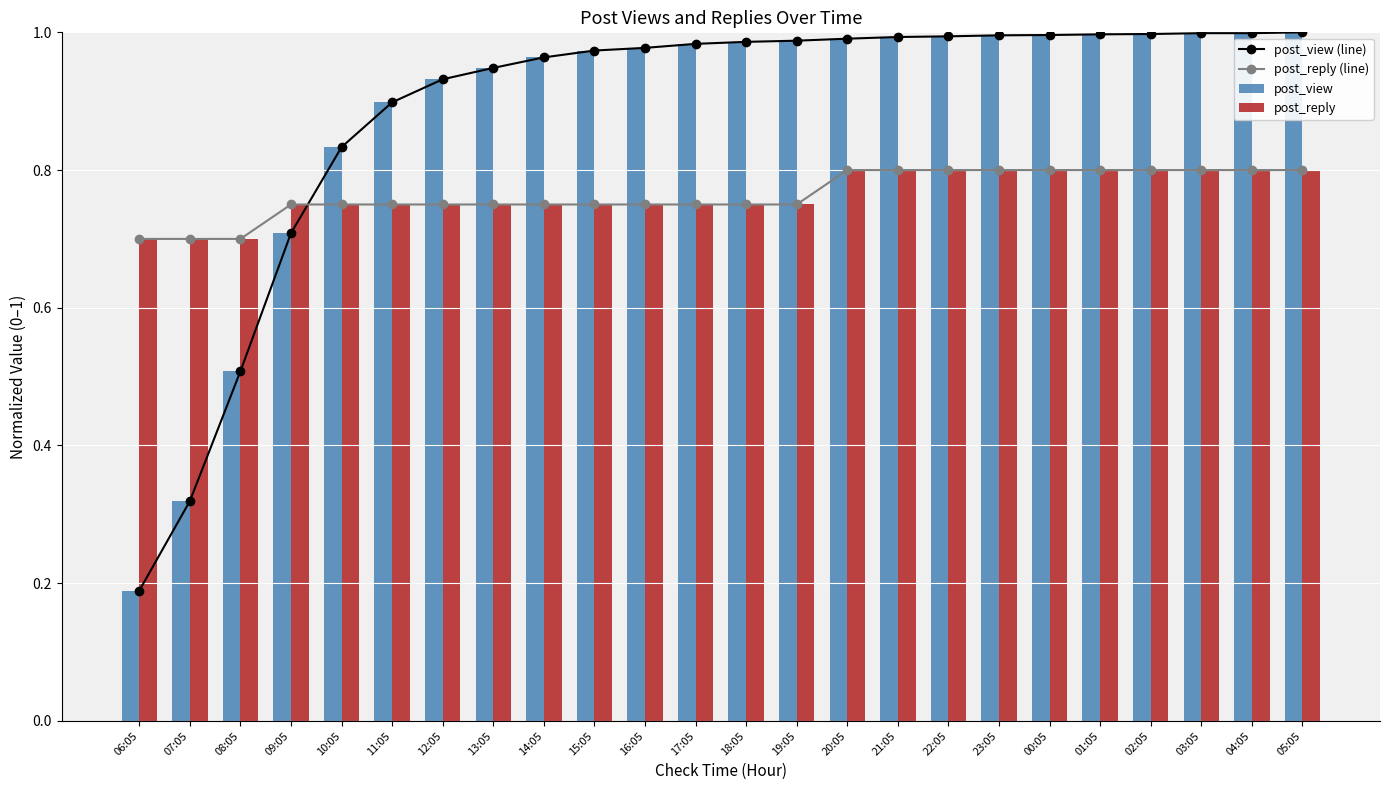

Reading left to right, transcribe all the data shown in this chart.

post_view (line): 06:05=0.2	07:05=0.3	08:05=0.5	09:05=0.7	10:05=0.8	11:05=0.9	12:05=0.9	13:05=0.9	14:05=1.0	15:05=1.0	16:05=1.0	17:05=1.0	18:05=1.0	19:05=1.0	20:05=1.0	21:05=1.0	22:05=1.0	23:05=1.0	00:05=1.0	01:05=1.0	02:05=1.0	03:05=1.0	04:05=1.0	05:05=1.0
post_reply (line): 06:05=0.7	07:05=0.7	08:05=0.7	09:05=0.8	10:05=0.8	11:05=0.8	12:05=0.8	13:05=0.8	14:05=0.8	15:05=0.8	16:05=0.8	17:05=0.8	18:05=0.8	19:05=0.8	20:05=0.8	21:05=0.8	22:05=0.8	23:05=0.8	00:05=0.8	01:05=0.8	02:05=0.8	03:05=0.8	04:05=0.8	05:05=0.8
post_view: 06:05=0.2	07:05=0.3	08:05=0.5	09:05=0.7	10:05=0.8	11:05=0.9	12:05=0.9	13:05=0.9	14:05=1.0	15:05=1.0	16:05=1.0	17:05=1.0	18:05=1.0	19:05=1.0	20:05=1.0	21:05=1.0	22:05=1.0	23:05=1.0	00:05=1.0	01:05=1.0	02:05=1.0	03:05=1.0	04:05=1.0	05:05=1.0
post_reply: 06:05=0.7	07:05=0.7	08:05=0.7	09:05=0.8	10:05=0.8	11:05=0.8	12:05=0.8	13:05=0.8	14:05=0.8	15:05=0.8	16:05=0.8	17:05=0.8	18:05=0.8	19:05=0.8	20:05=0.8	21:05=0.8	22:05=0.8	23:05=0.8	00:05=0.8	01:05=0.8	02:05=0.8	03:05=0.8	04:05=0.8	05:05=0.8